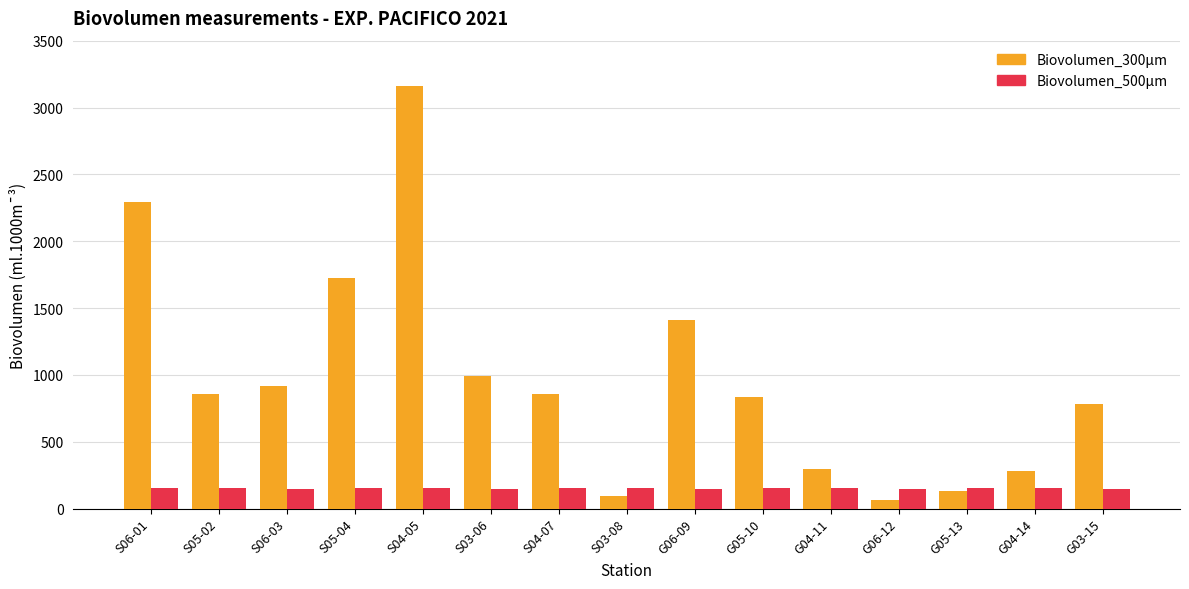

The Biovolumen_500µm series shows 157.3 at S05-04. True or false?

True